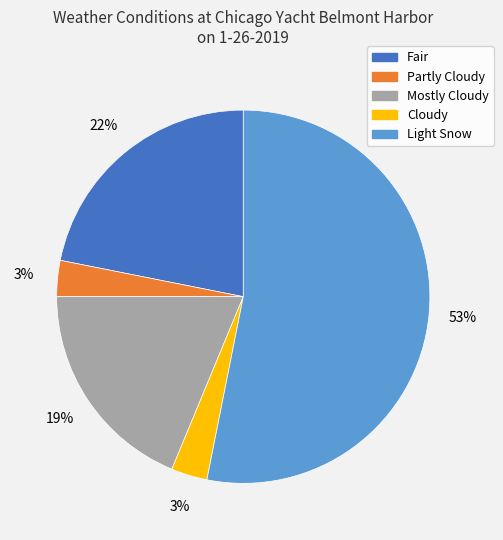

Approximately how many times larger is the value at Fair compared to Light Snow?

0.4